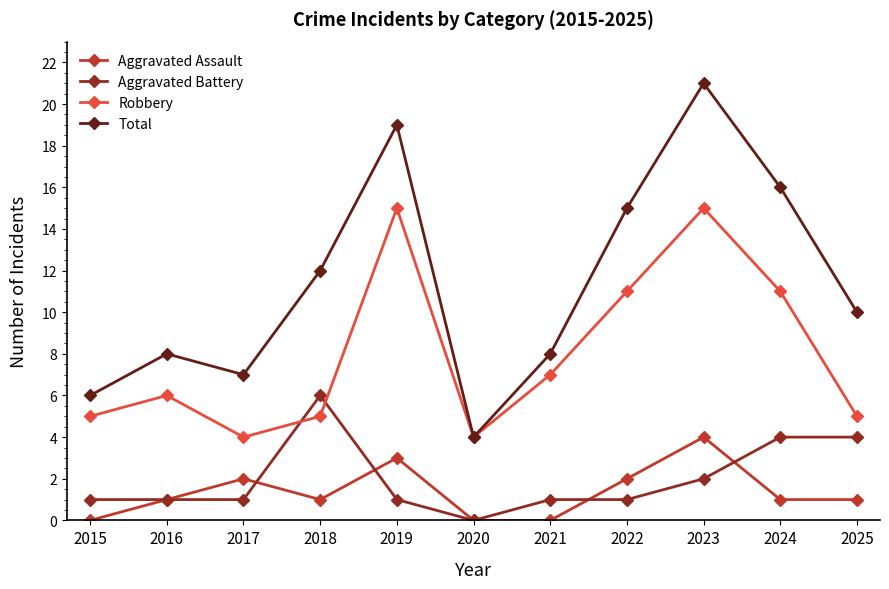

What is the sum of the Aggravated Assault values at 2021 and 2019?

3